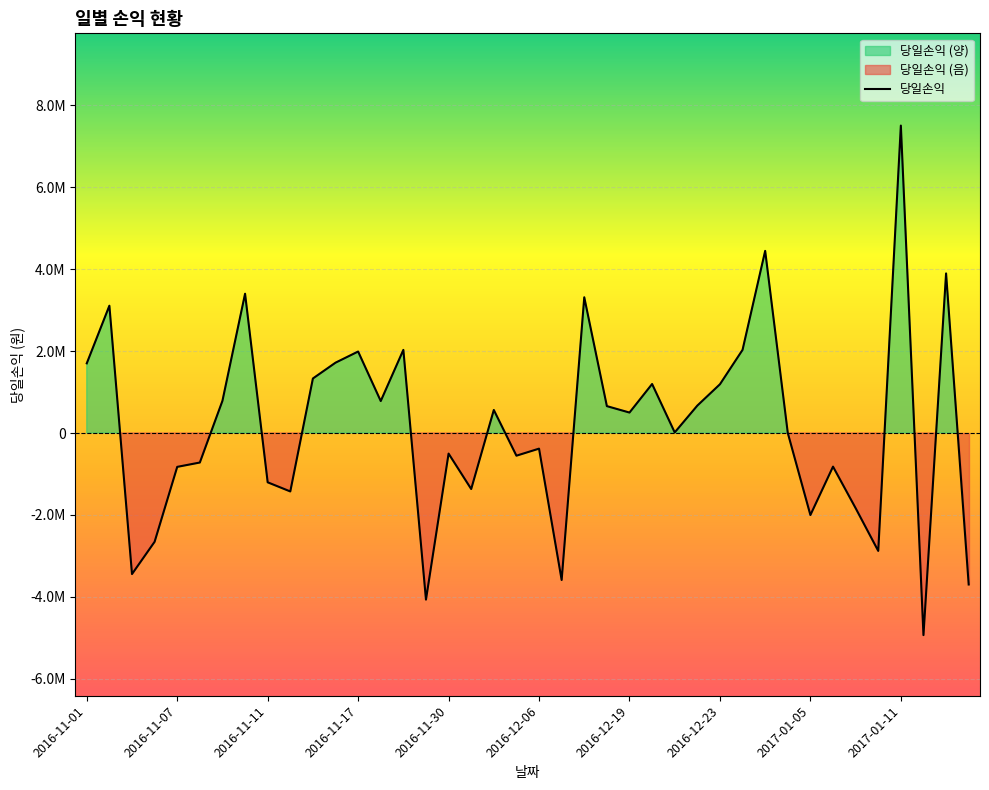

Is it true that the value at 2017-01-12 is -4934000?

True